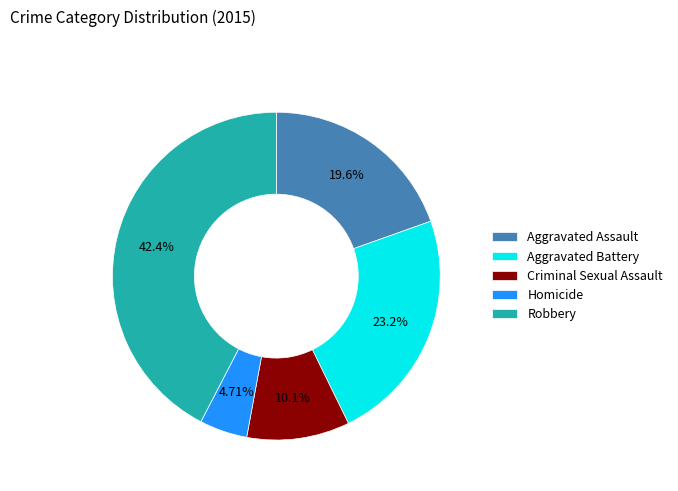

Which has a higher value, Criminal Sexual Assault or Aggravated Assault?

Aggravated Assault